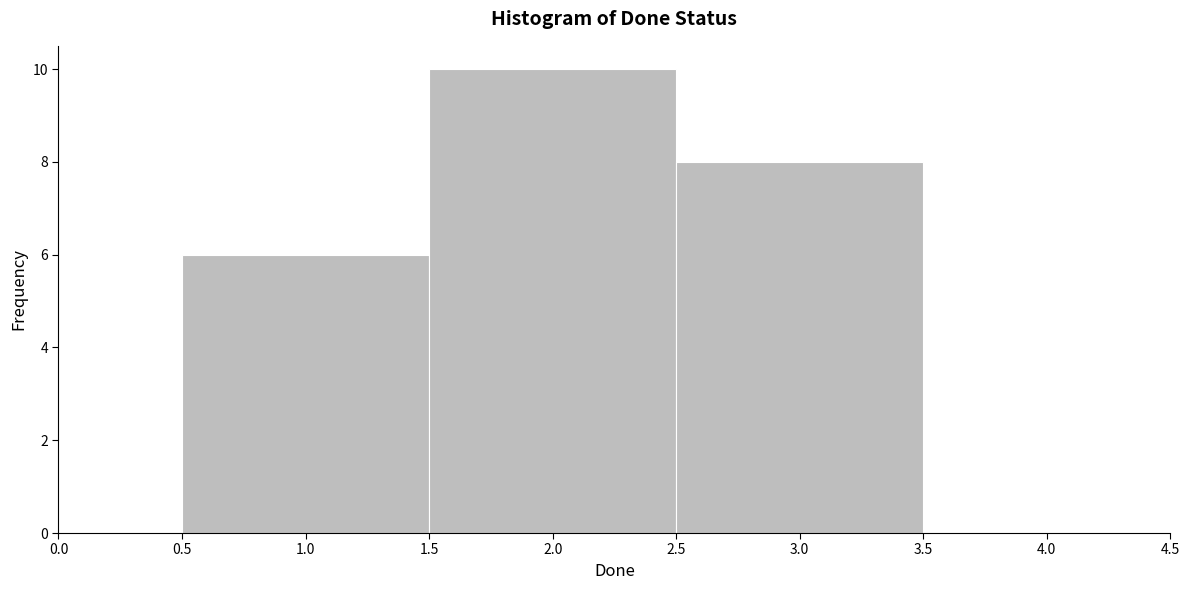

Reading left to right, list every bar in this chart as the range it spans on the x-axis followed by its height. The values are not printed on the chart, so give them approximately, as read against the axis.

0.5 to 1.5: 6
1.5 to 2.5: 10
2.5 to 3.5: 8